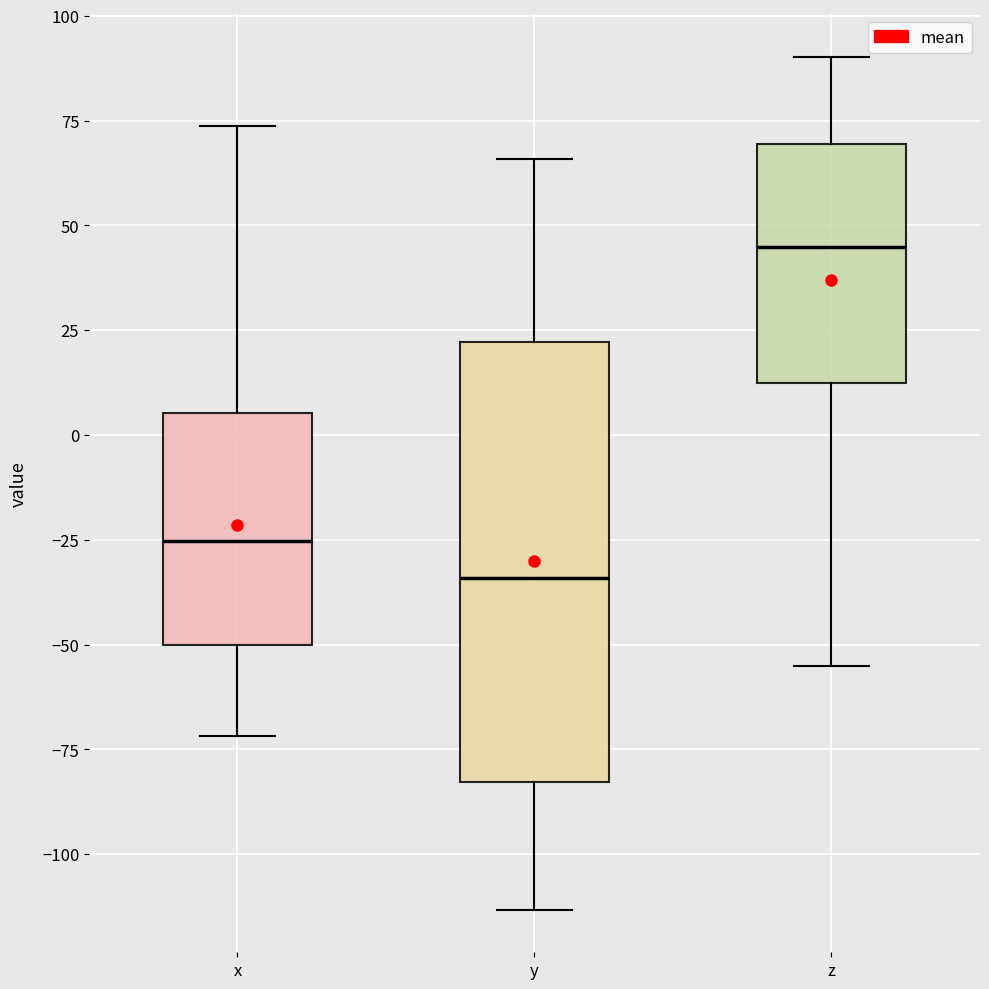

Reading left to right, transcribe this box plot: for each box, give where its median line is, the range the box spans, and where its two whiskers end, as read against the y-axis. The values are not printed on the chart, so give them approximately, as read against the axis.

x: median -25, box -50 to 5, whiskers -70 to 75
y: median -35, box -85 to 20, whiskers -115 to 65
z: median 45, box 10 to 70, whiskers -55 to 90